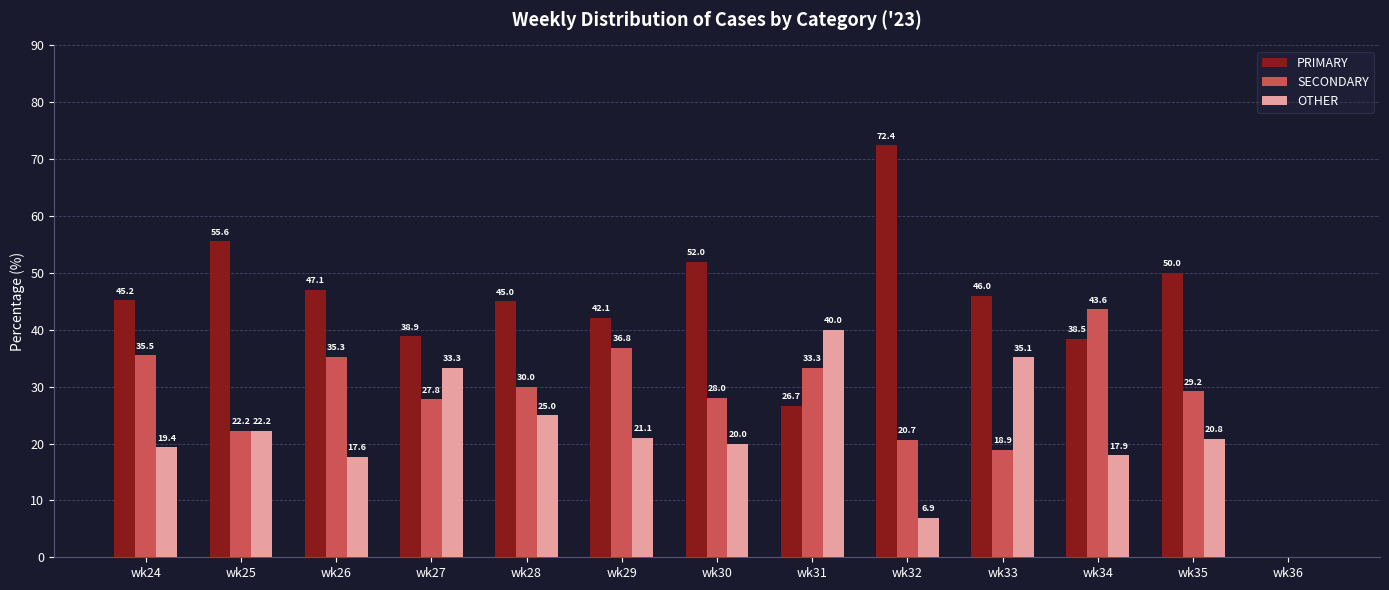

What is the maximum value shown in the chart?

72.4